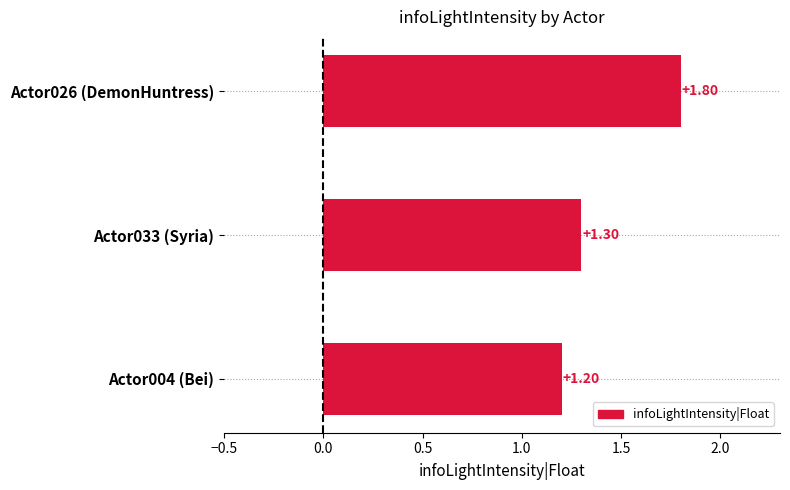

What value does the data have at Actor004 (Bei)?

1.2